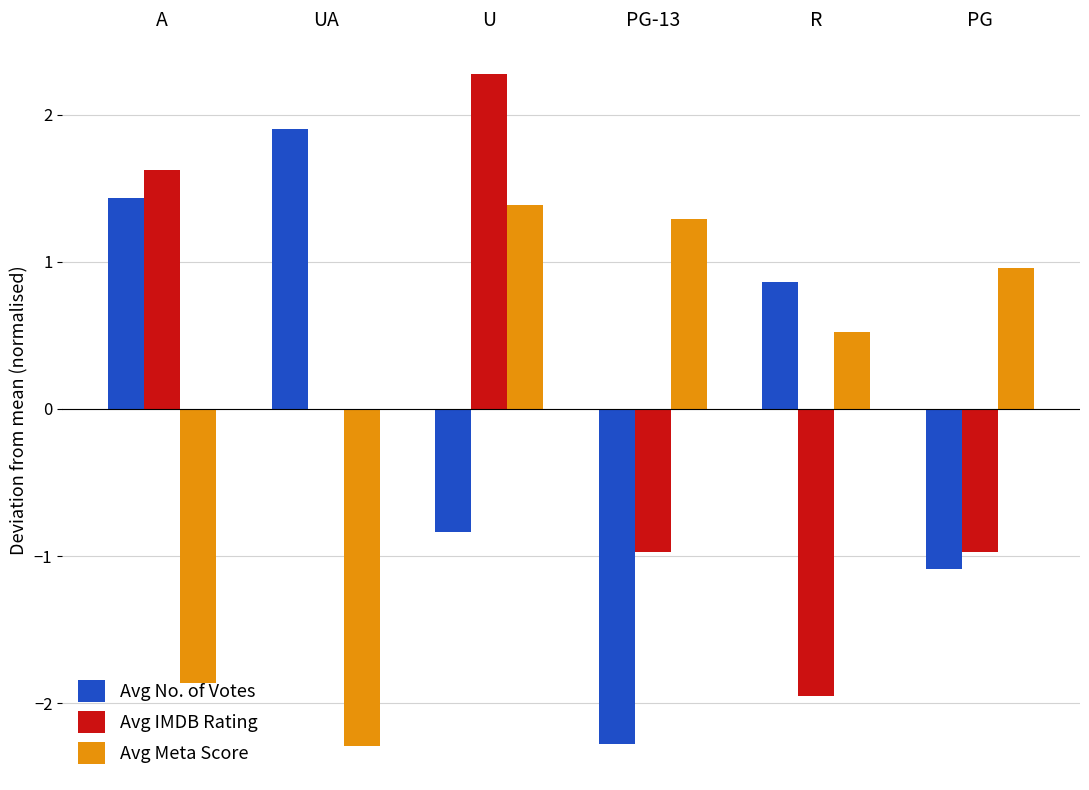

Between PG-13 and R, which series saw the biggest shift?

Avg No. of Votes